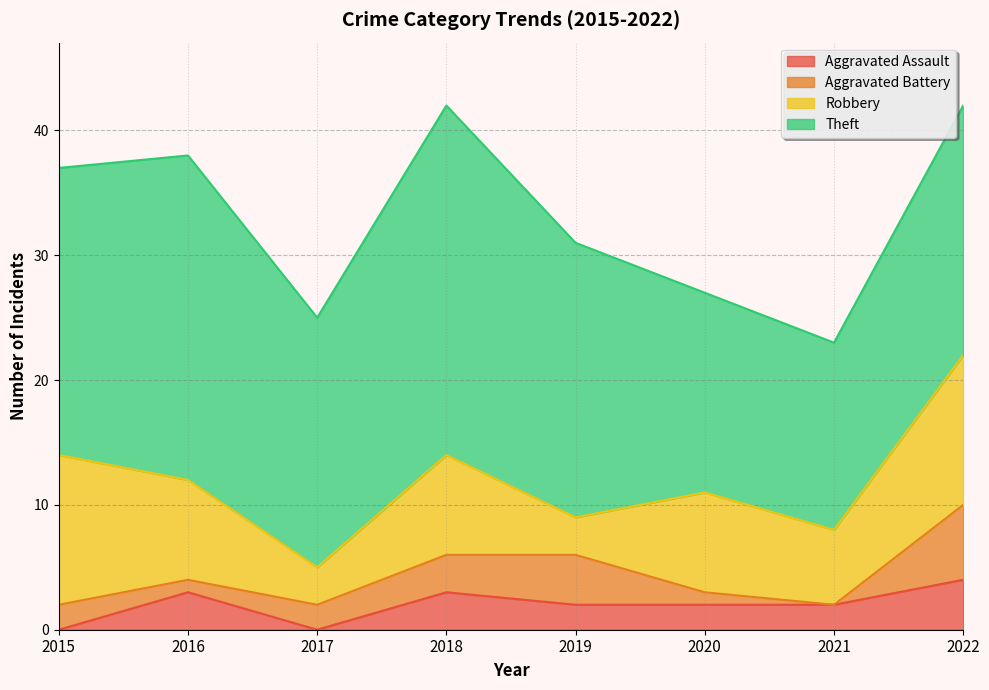

True or false: Robbery and Aggravated Assault cross at least once.

False